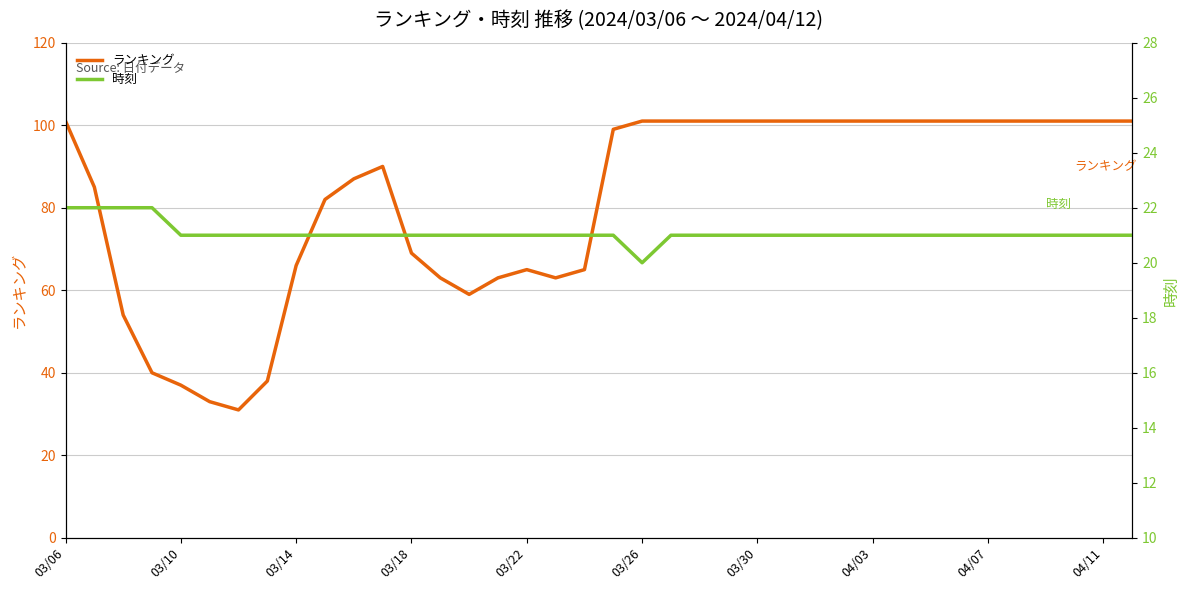

How many series are shown in this chart?

2